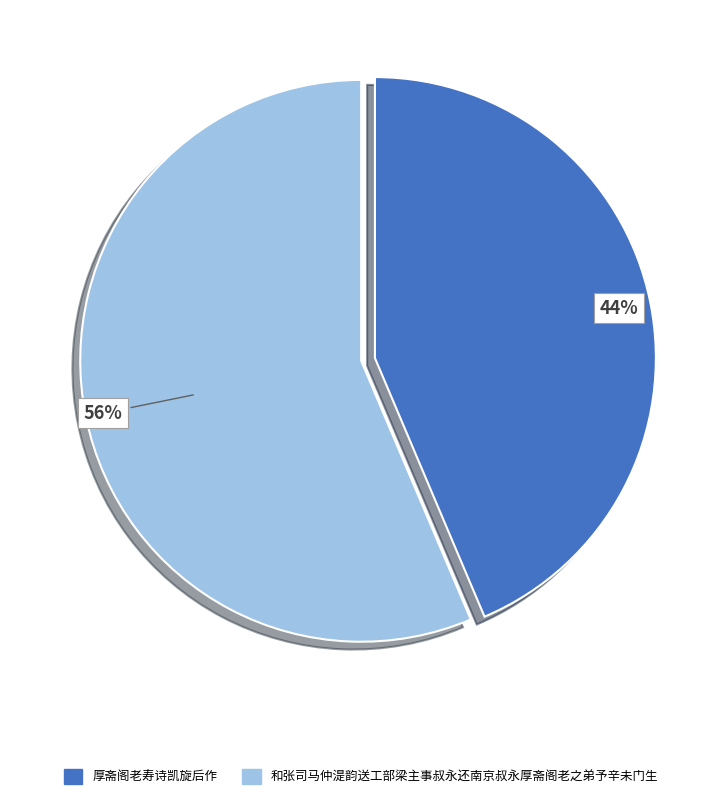

To the nearest percent, what is the combined percentage of 厚斋阁老寿诗凯旋后作 and 和张司马仲湜韵送工部梁主事叔永还南京叔永厚斋阁老之弟予辛未门生?

100%